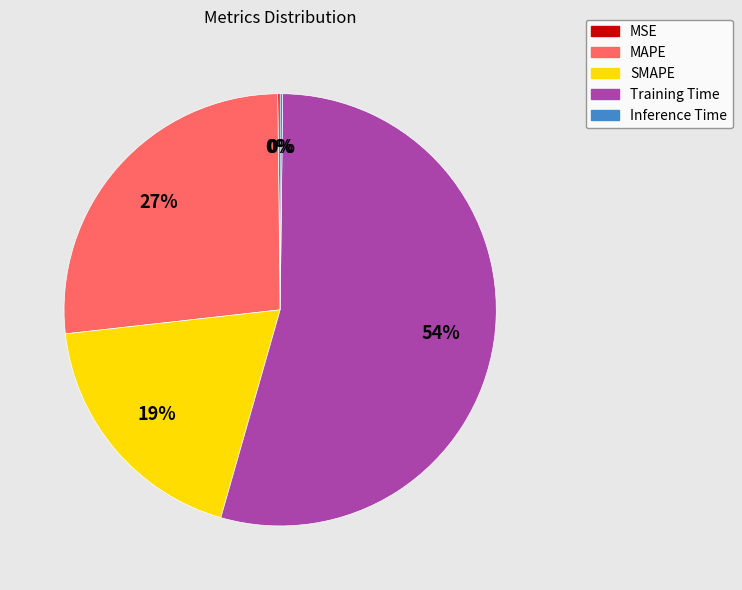

To the nearest percent, what portion does Training Time represent?

54%